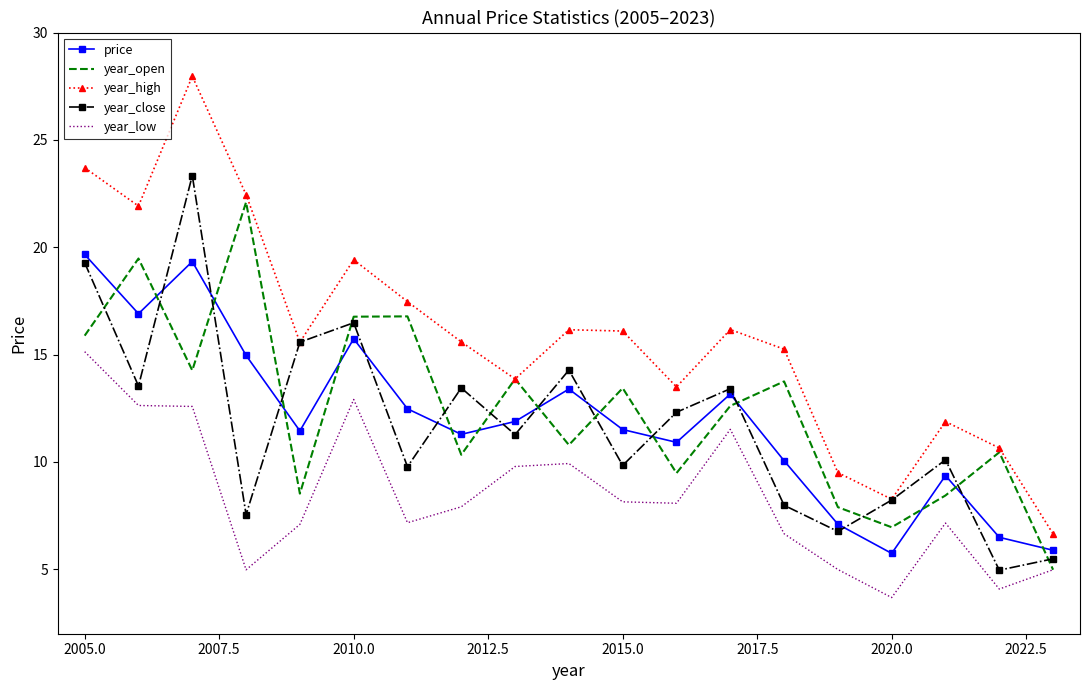

True or false: price and year_low intersect in this chart.

False